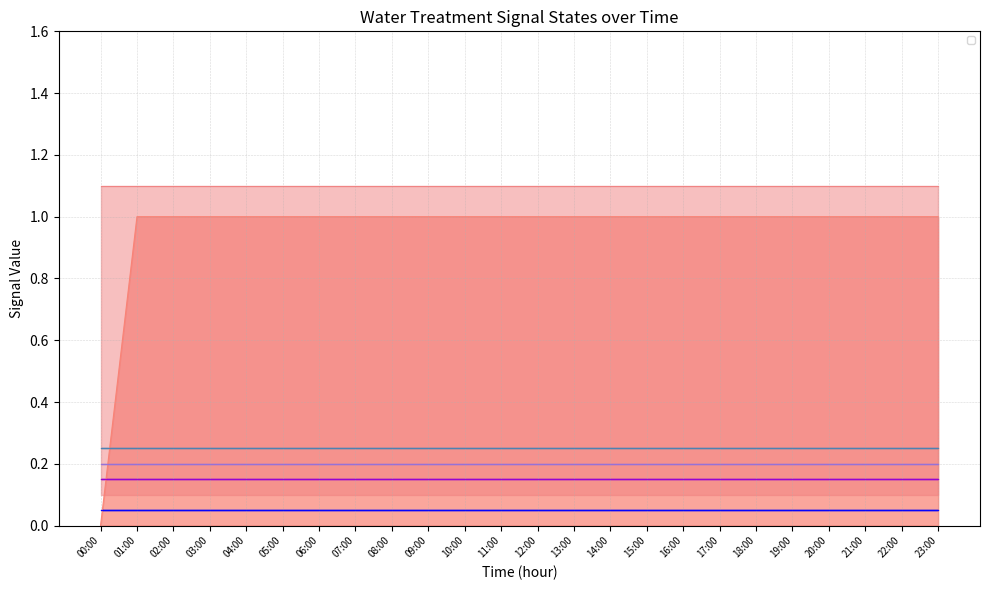

Is it true that _BW equals 2 at 09:00?

False